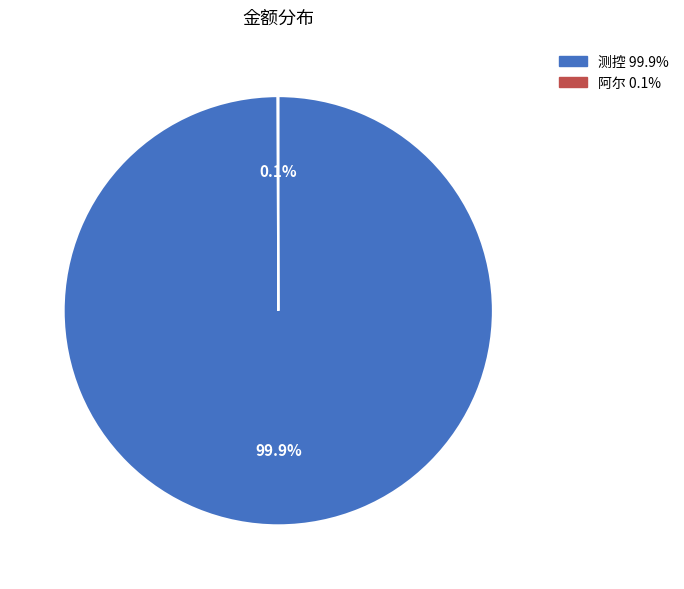

How much of the chart is everything except 测控?

0.1%